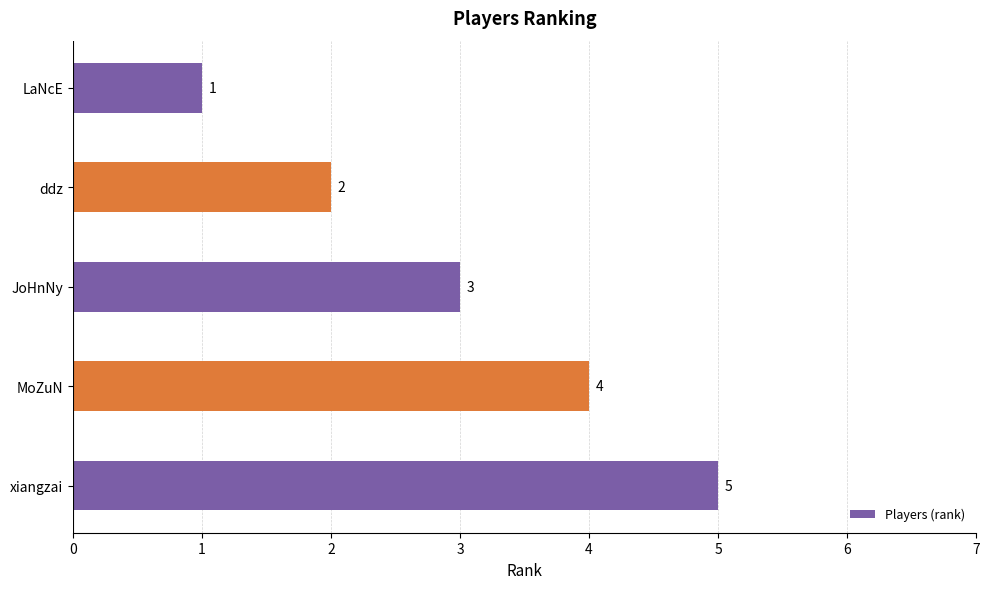

What is the difference between the second highest and second lowest values?

2